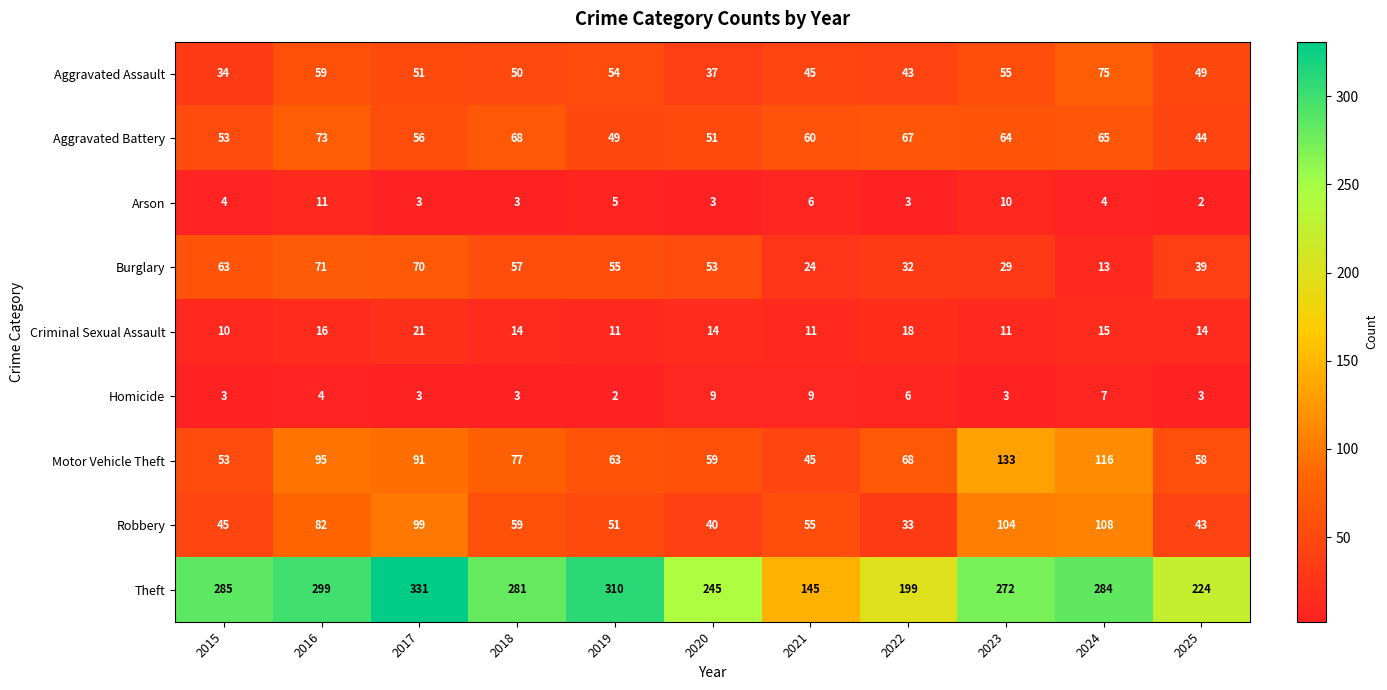

What is the total value across all series at 2021?

400